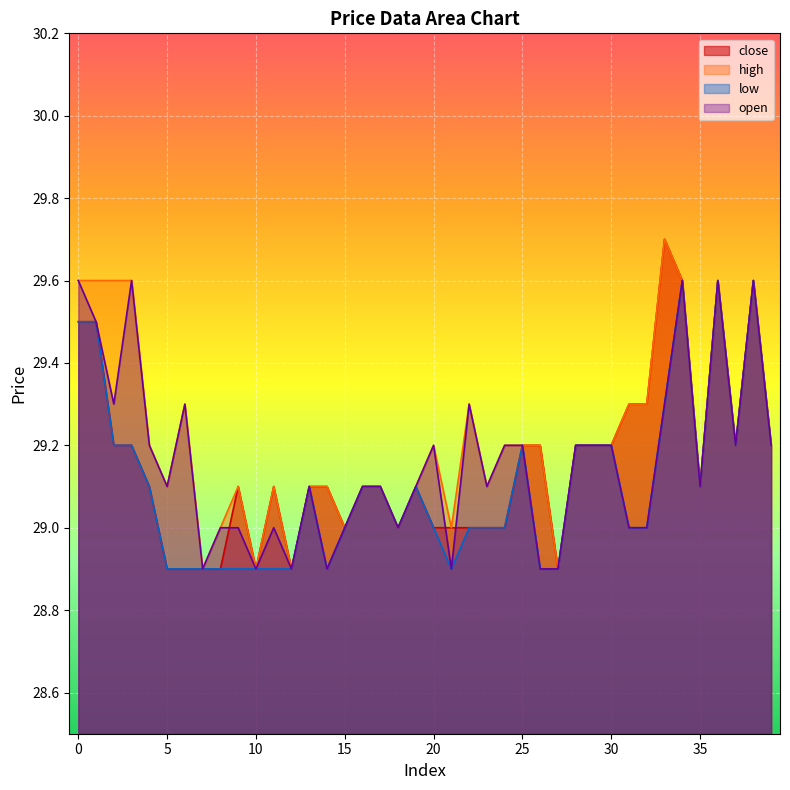

How many data points in close are above 29?

26